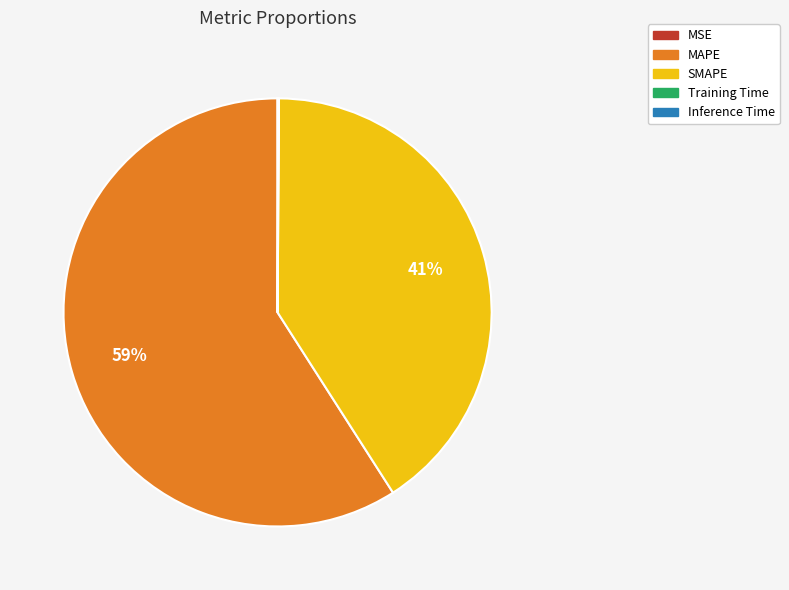

Is it true that MAPE is 65% of the pie?

False